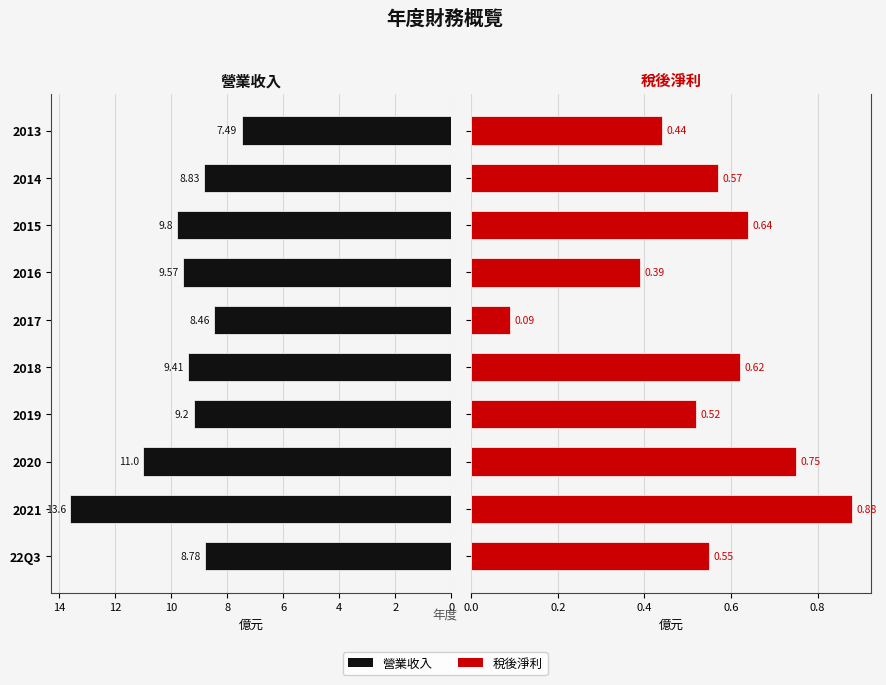

Which series has the largest total across all categories?

營業收入